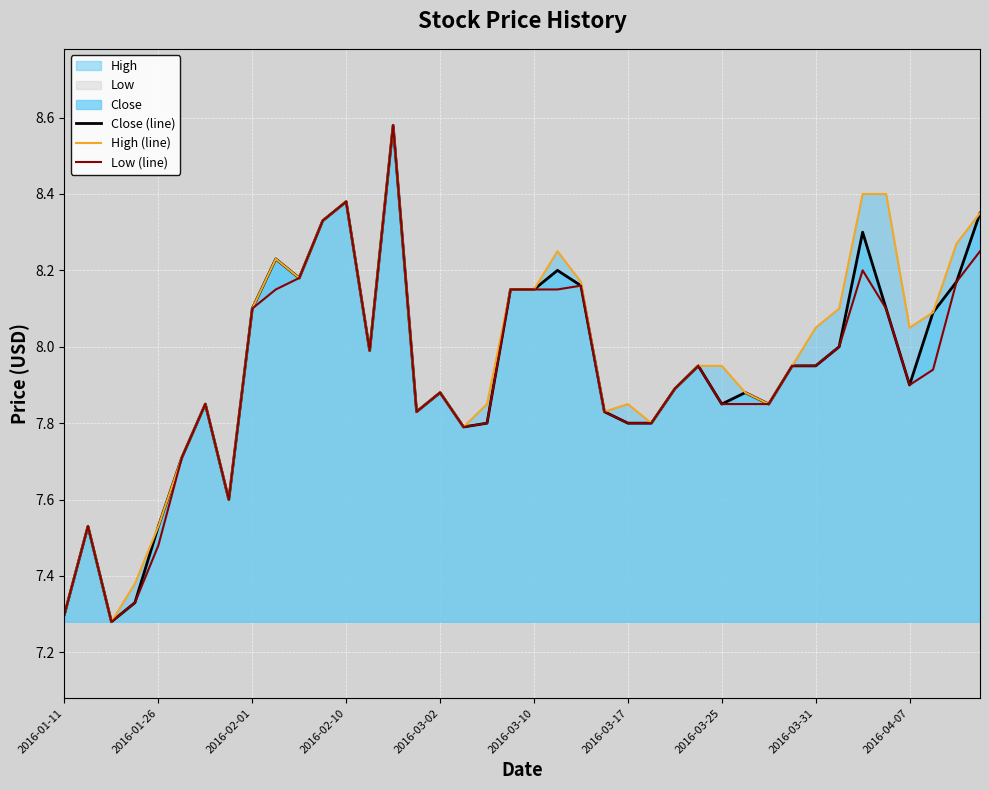

Reading left to right, list all the values displayed in this chart.

Close (line): 7.3	7.5	7.3	7.3	7.5	7.7	7.8	7.6	8.1	8.2	8.2	8.3	8.4	8.0	8.6	7.8	7.9	7.8	7.8	8.2	8.2	8.2	8.2	7.8	7.8	7.8	7.9	8.0	7.8	7.9	7.8	8.0	8.0	8.0	8.3	8.1	7.9	8.1	8.2	8.3
High (line): 7.3	7.5	7.3	7.4	7.5	7.7	7.8	7.6	8.1	8.2	8.2	8.3	8.4	8.0	8.6	7.8	7.9	7.8	7.8	8.2	8.2	8.2	8.2	7.8	7.8	7.8	7.9	8.0	8.0	7.9	7.8	8.0	8.1	8.1	8.4	8.4	8.1	8.1	8.3	8.3
Low (line): 7.3	7.5	7.3	7.3	7.5	7.7	7.8	7.6	8.1	8.2	8.2	8.3	8.4	8.0	8.6	7.8	7.9	7.8	7.8	8.2	8.2	8.2	8.2	7.8	7.8	7.8	7.9	8.0	7.8	7.8	7.8	8.0	8.0	8.0	8.2	8.1	7.9	7.9	8.2	8.2